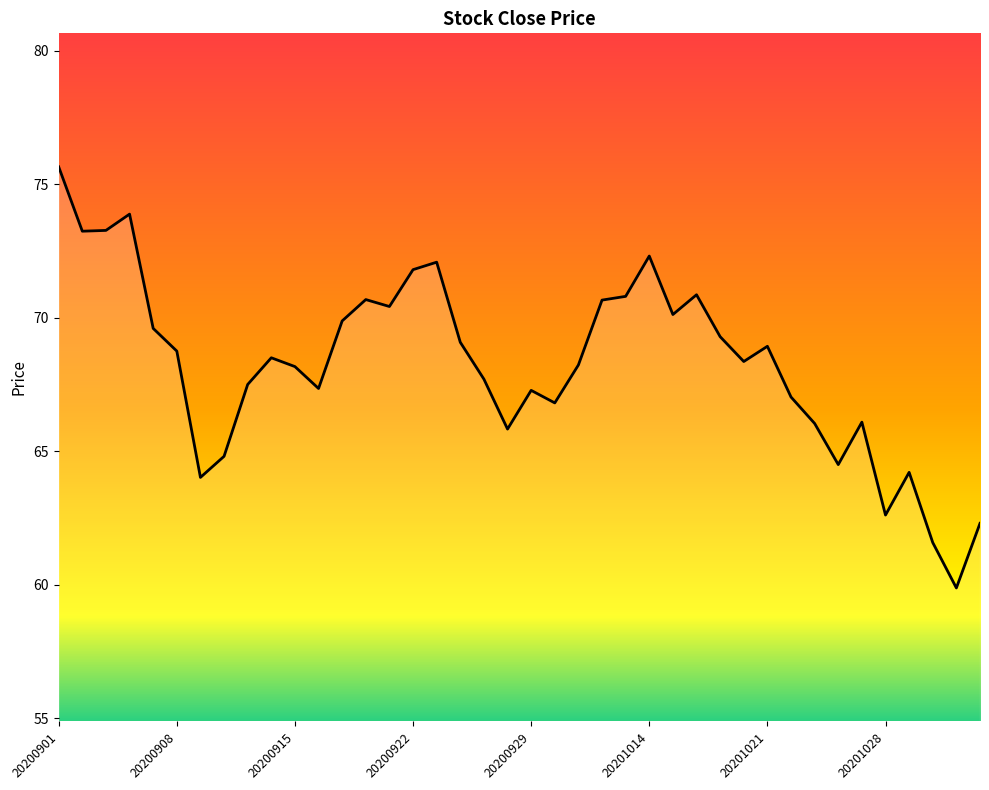

What is the difference between the maximum and minimum values?

15.8